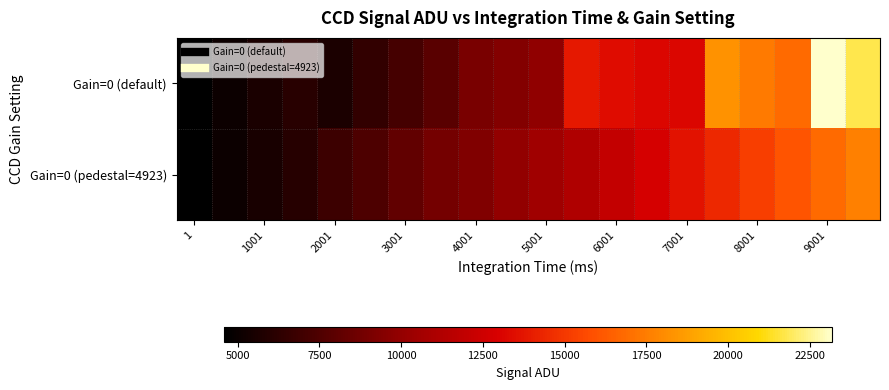

Which series has the largest total across all categories?

Gain=0 (default)